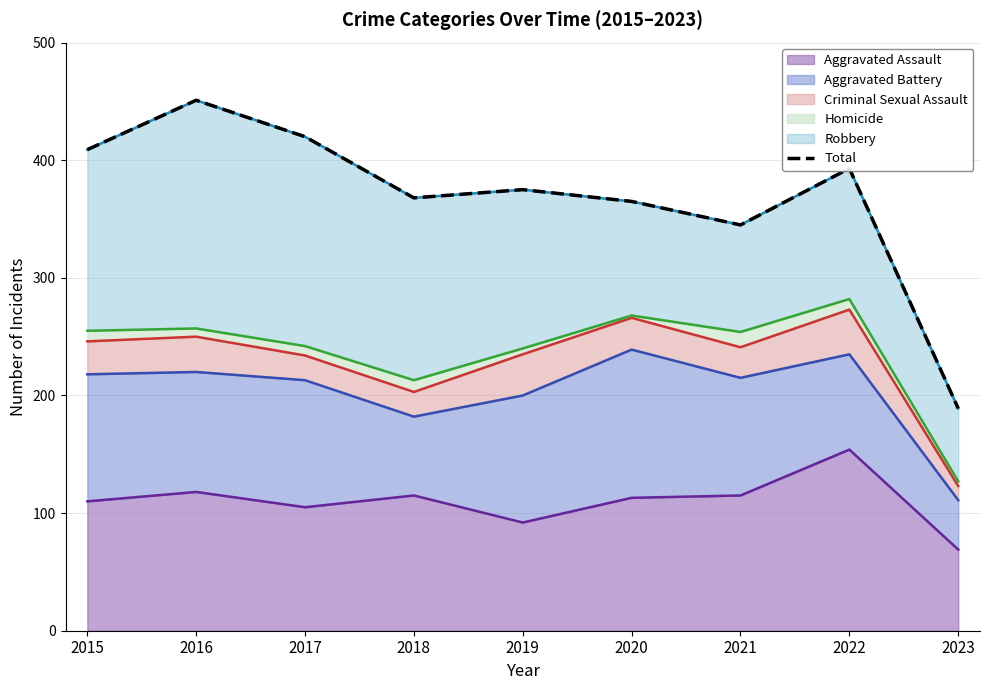

Read the value at 2015.

409